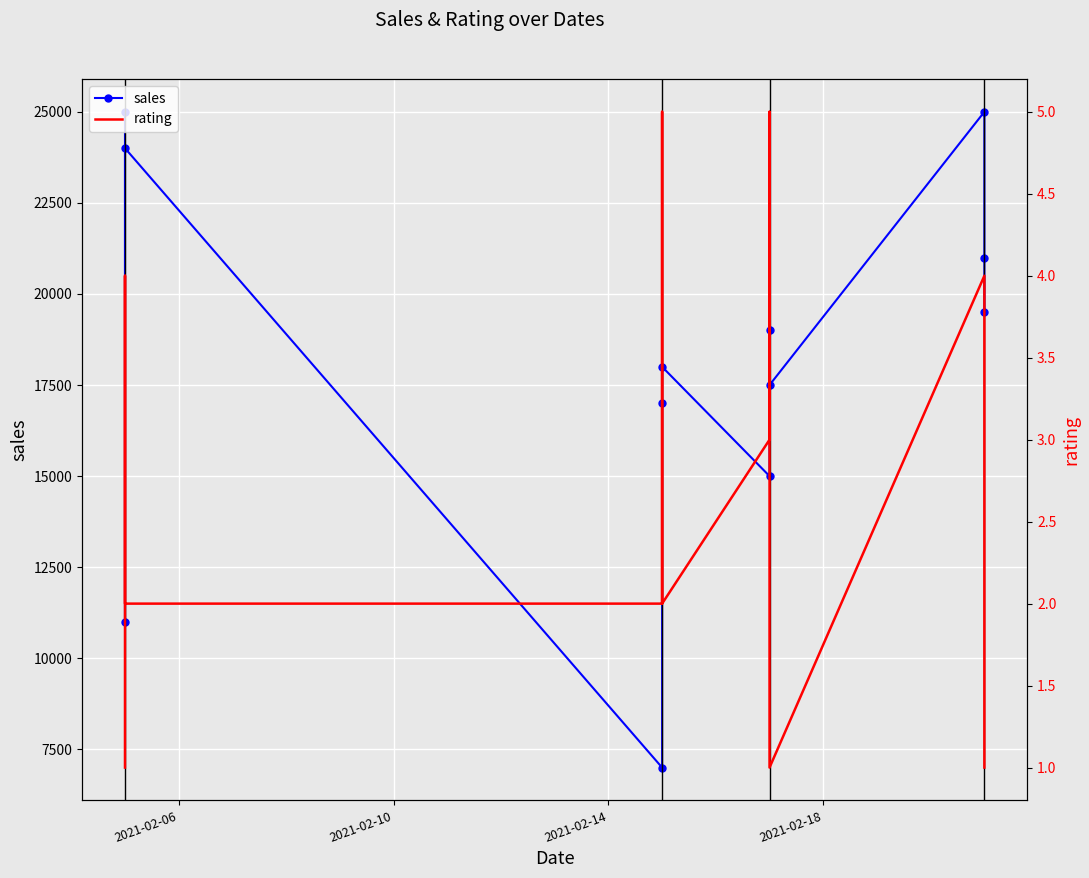

At how many categories does at least one series exceed 18921?

6